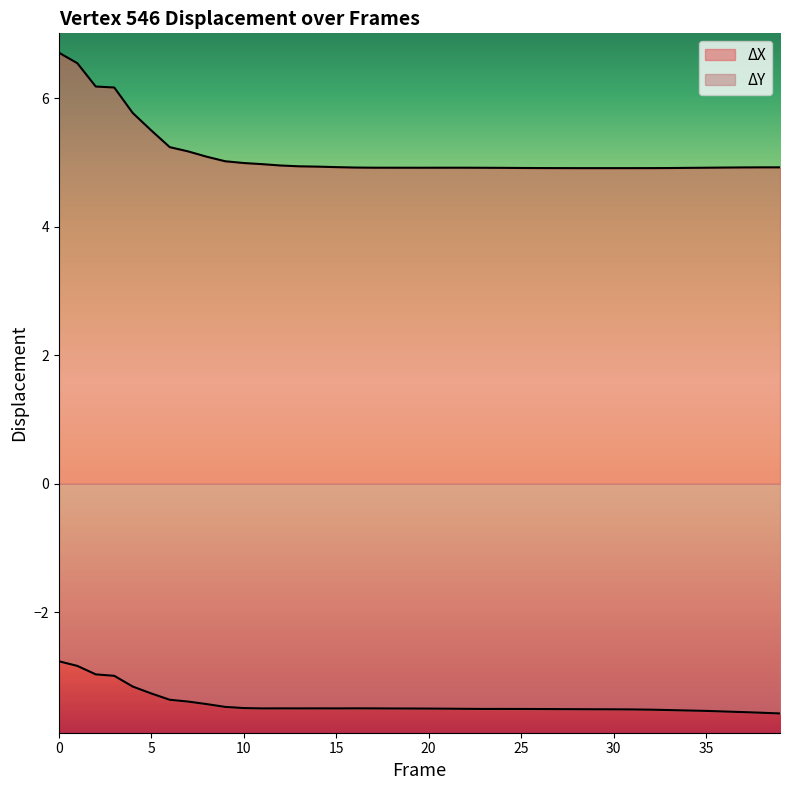

The value of ΔY at 18 is -3.5. True or false?

True